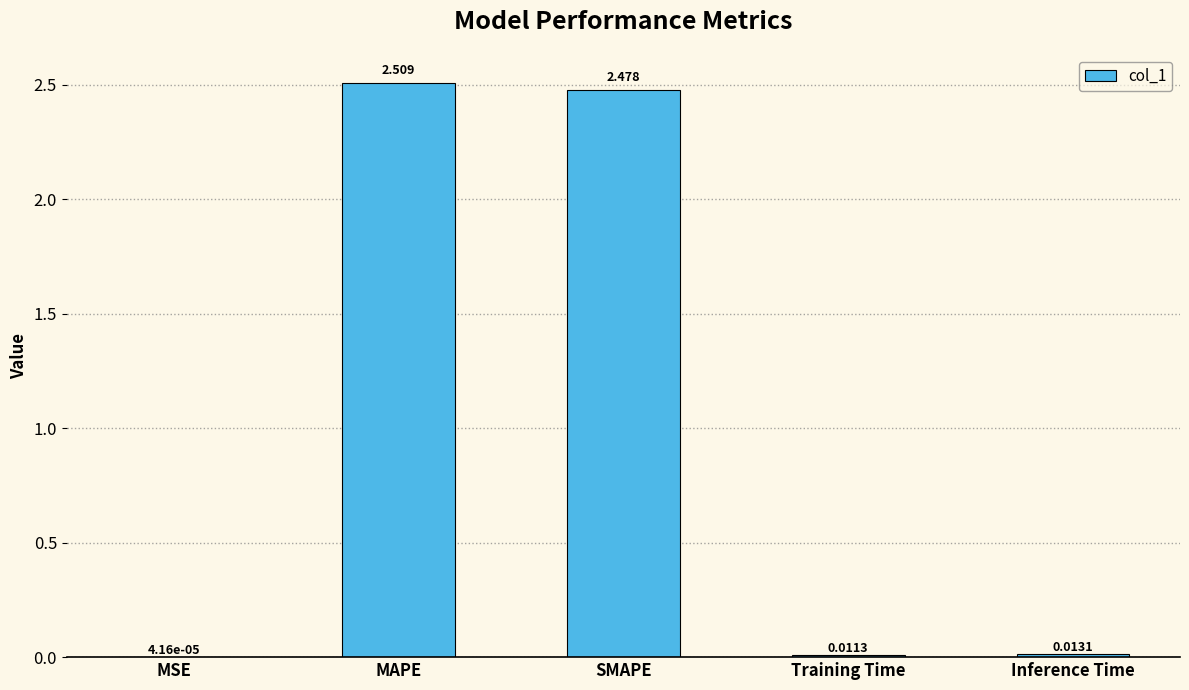

At which label is the value closest to 1?

Inference Time